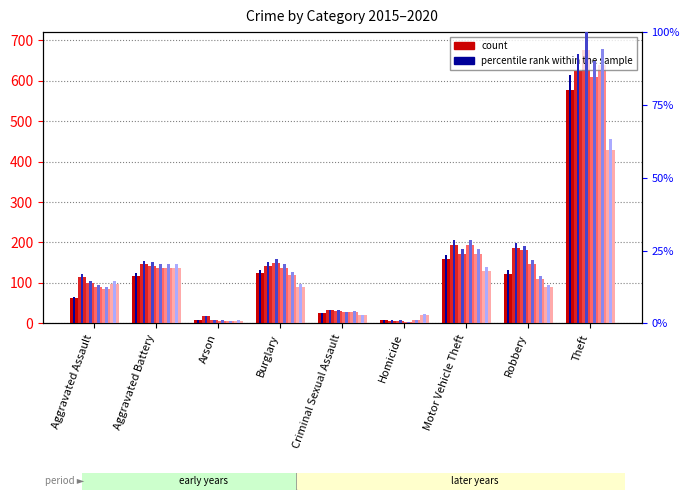

The 2016 series shows 187 at Robbery. True or false?

True